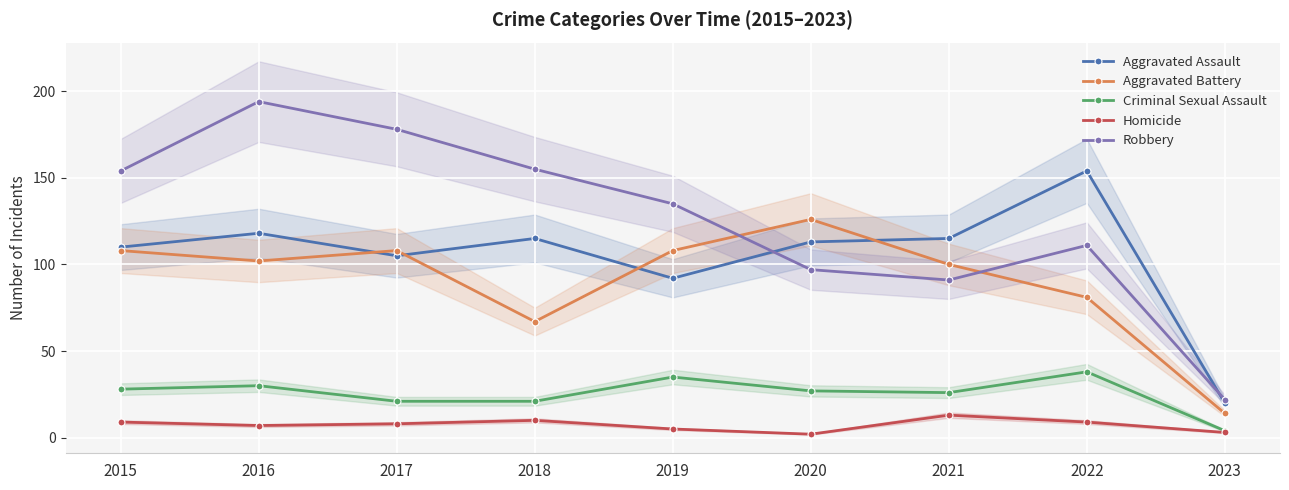

Rank the categories by Aggravated Assault value from highest to lowest.

2022, 2016, 2018, 2021, 2020, 2015, 2017, 2019, 2023